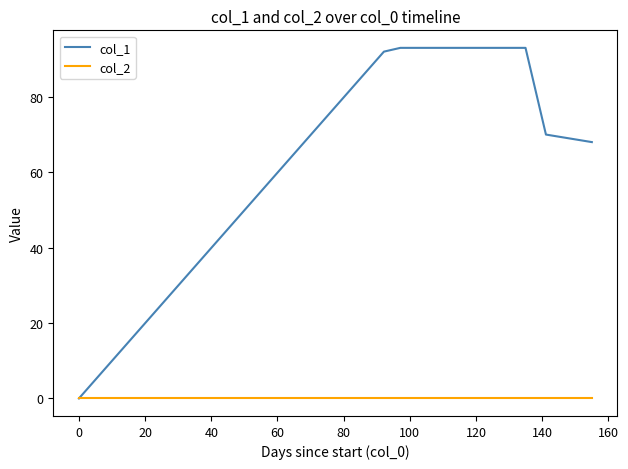

List the series in order of their overall mean, highest first.

col_1, col_2